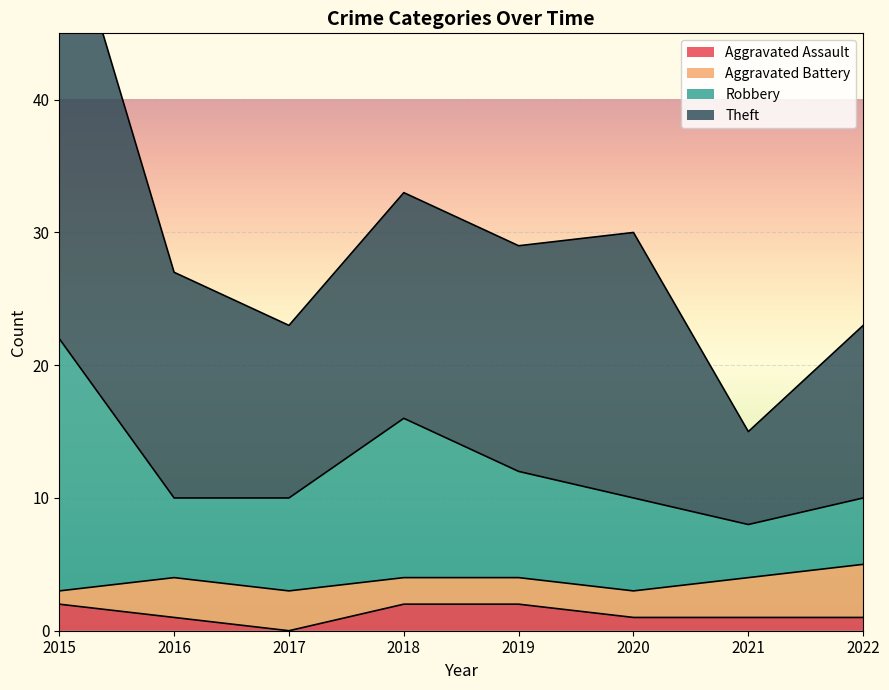

The Aggravated Assault series shows 2 at 2021. True or false?

False